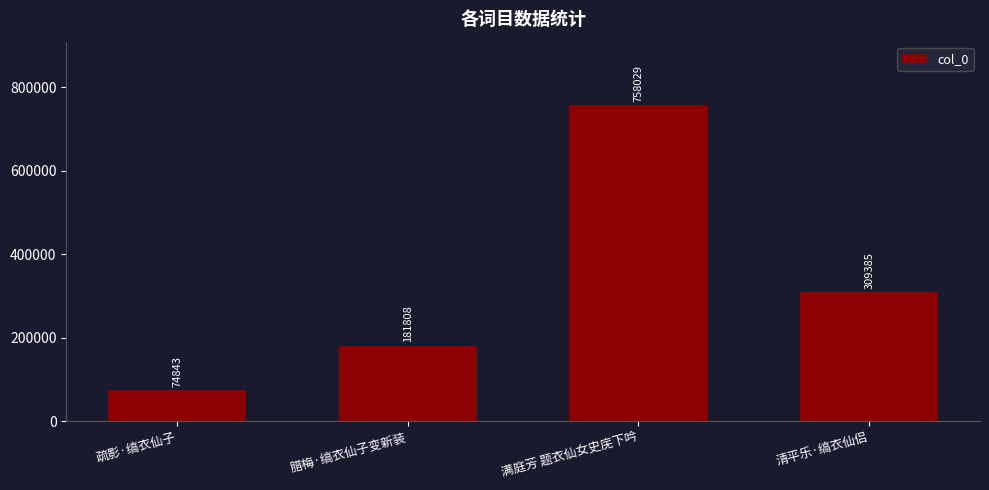

Approximately how many times larger is the value at 满庭芳 题衣仙女史庑下吟 compared to 腊梅·缟衣仙子变新装?

4.2